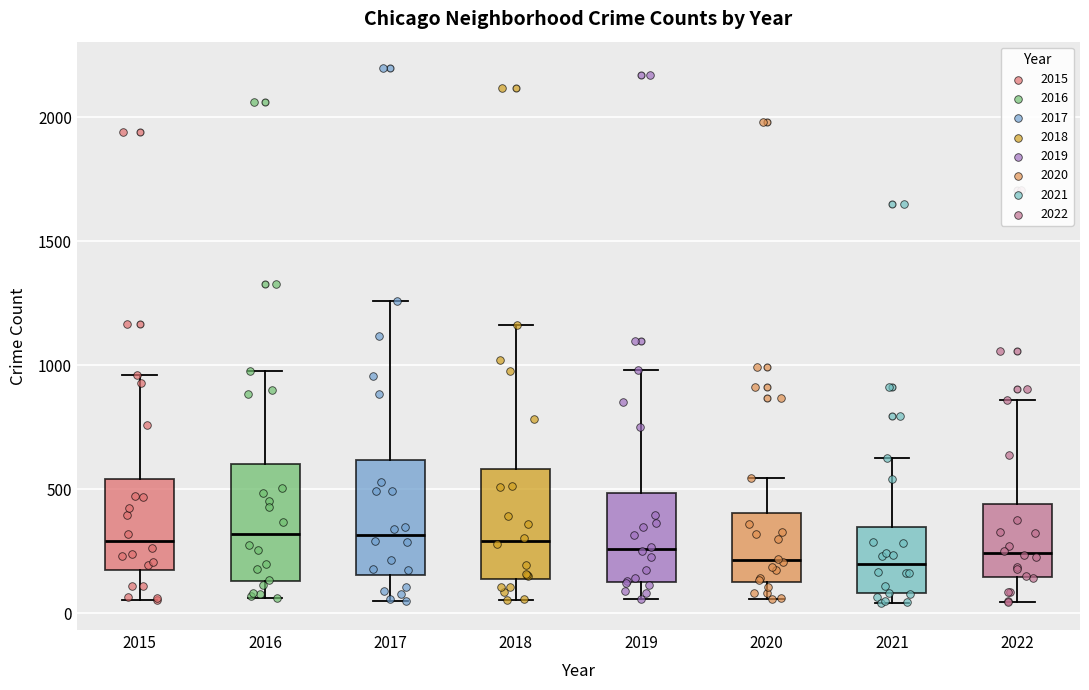

Reading left to right, read every box against the y-axis: the position of its median line, the range the box covers, and the ends of its whiskers. The values are not printed on the chart, so give them approximately, as read against the axis.

2015: median 300, box 200 to 550, whiskers 50 to 950
2016: median 300, box 150 to 600, whiskers 50 to 1000
2017: median 300, box 150 to 600, whiskers 50 to 1250
2018: median 300, box 150 to 600, whiskers 50 to 1150
2019: median 250, box 150 to 500, whiskers 50 to 1000
2020: median 200, box 150 to 400, whiskers 50 to 550
2021: median 200, box 100 to 350, whiskers 50 to 650
2022: median 250, box 150 to 450, whiskers 50 to 850